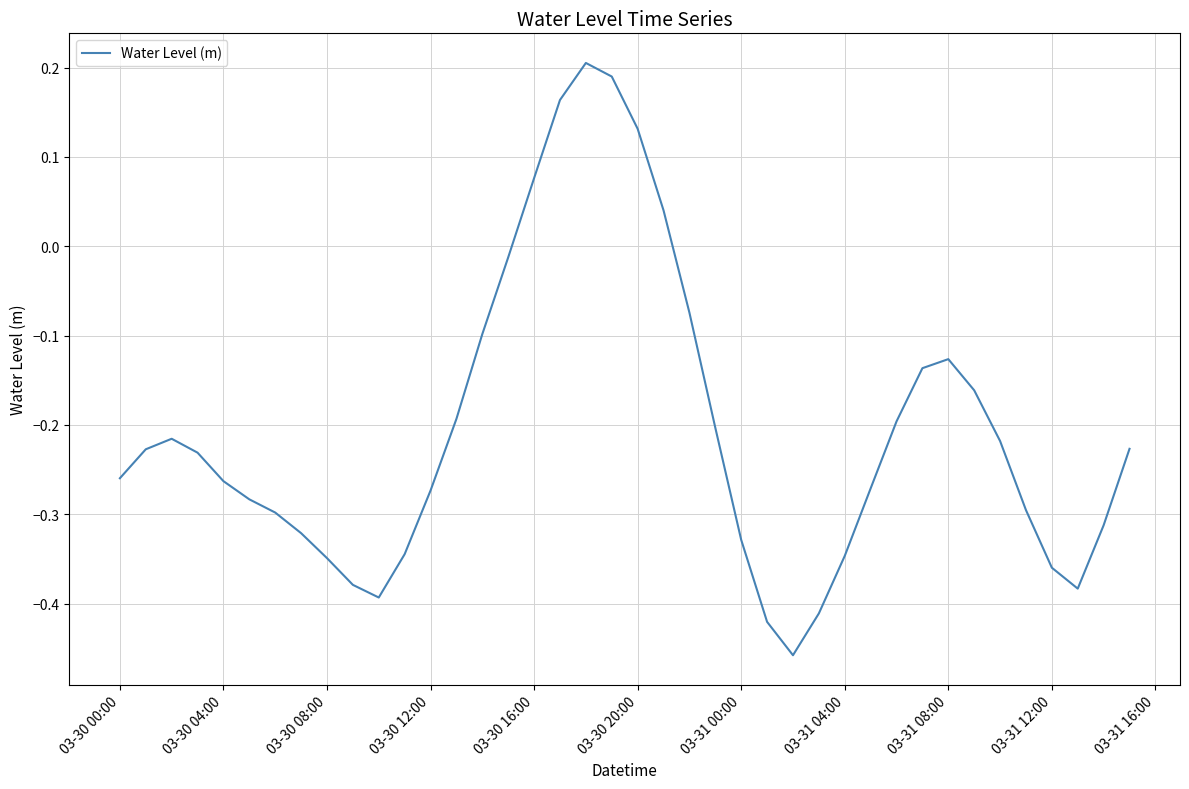

Count the number of values greater than 0.

6